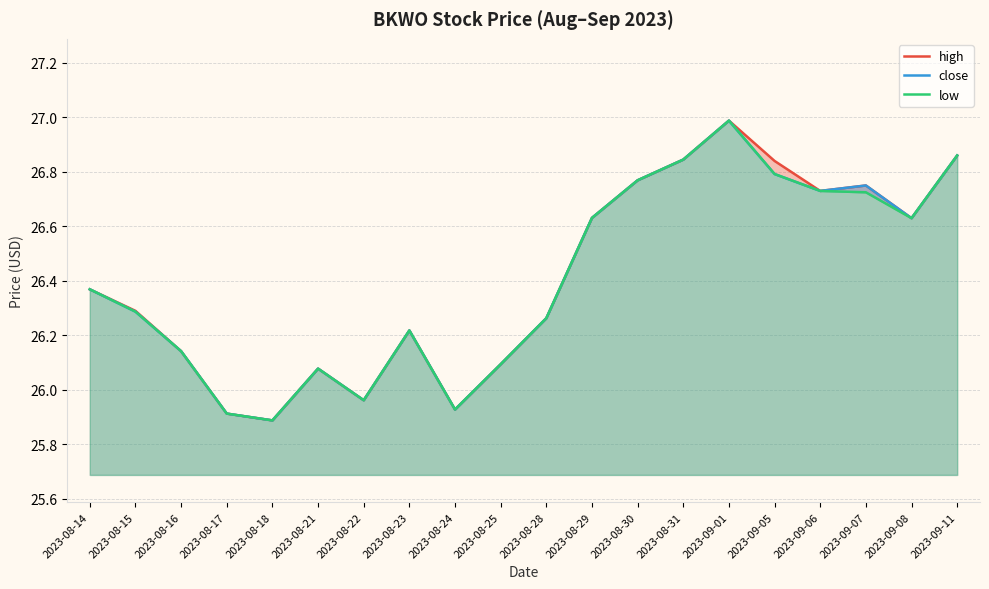

What is the total value across all series at 2023-08-28?

78.8